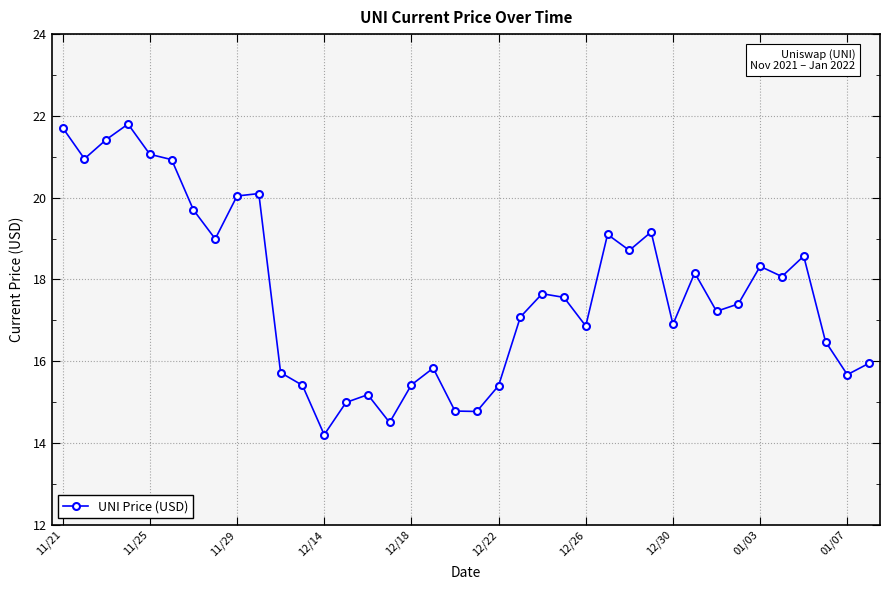

What is the sum of all values?

671.8